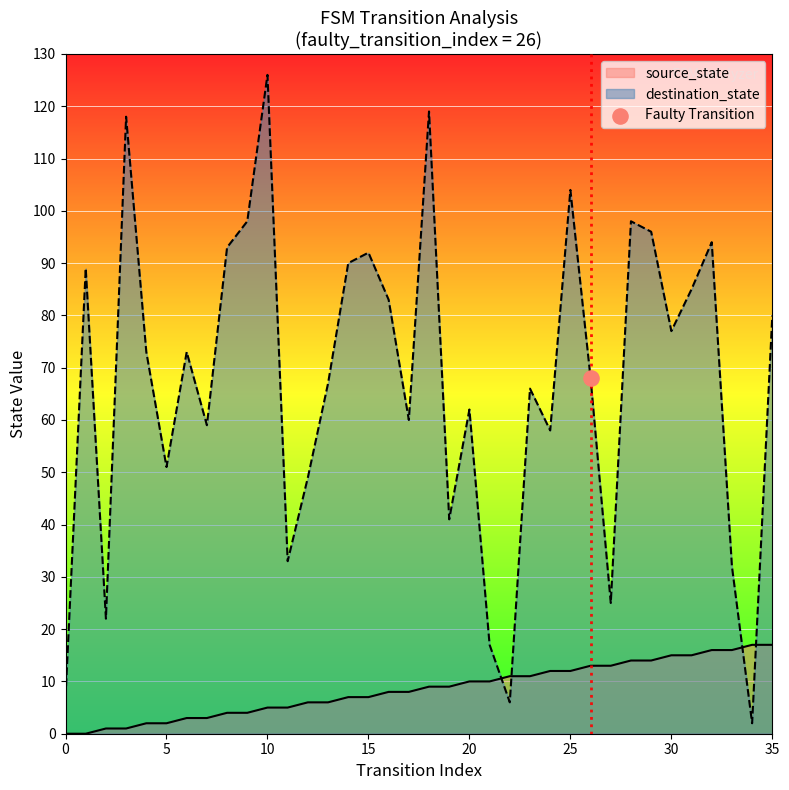

What is the total value across all series at 14?

97